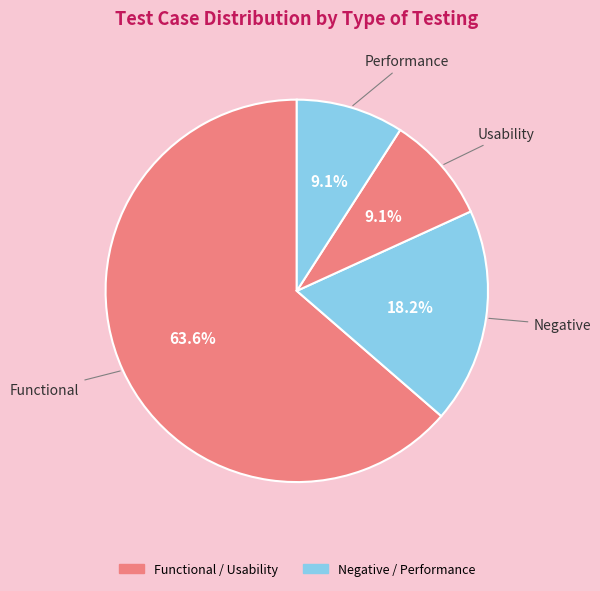

Rank the categories by value from lowest to highest.

Usability, Performance, Negative, Functional